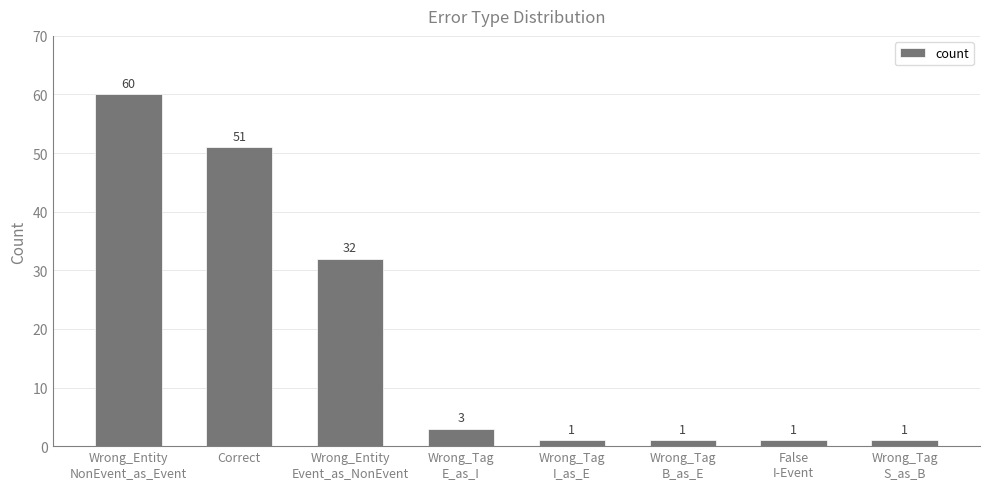

What is the value of the 5th bar from the left?

1